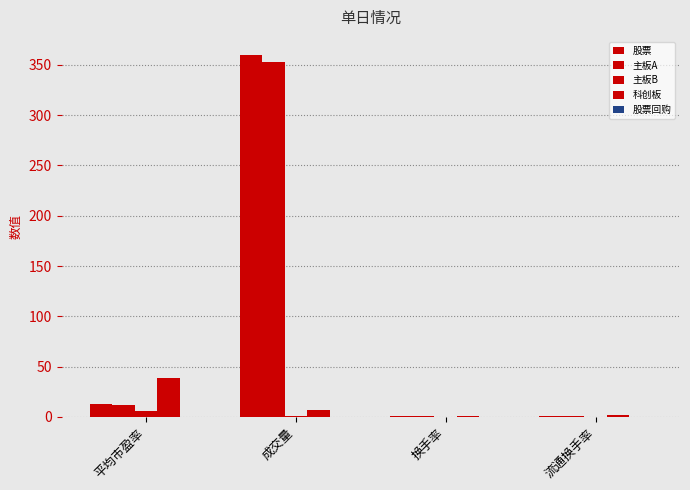

List the series in order of their peak value, lowest first.

股票回购, 主板B, 科创板, 主板A, 股票